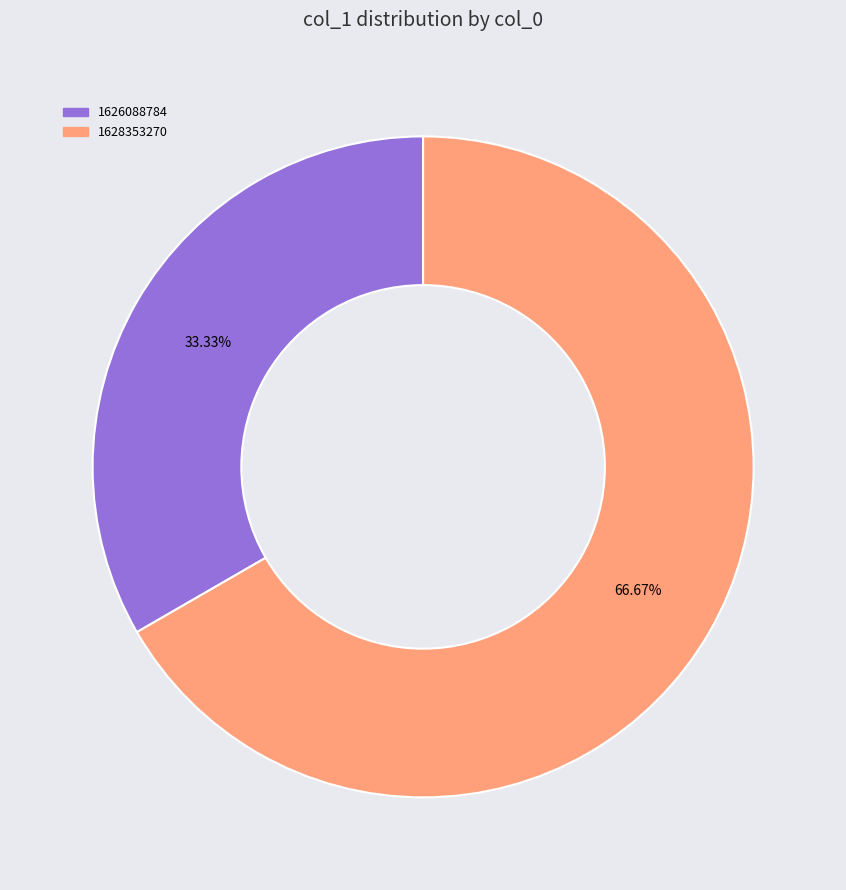

Is there a majority slice in this chart?

Yes